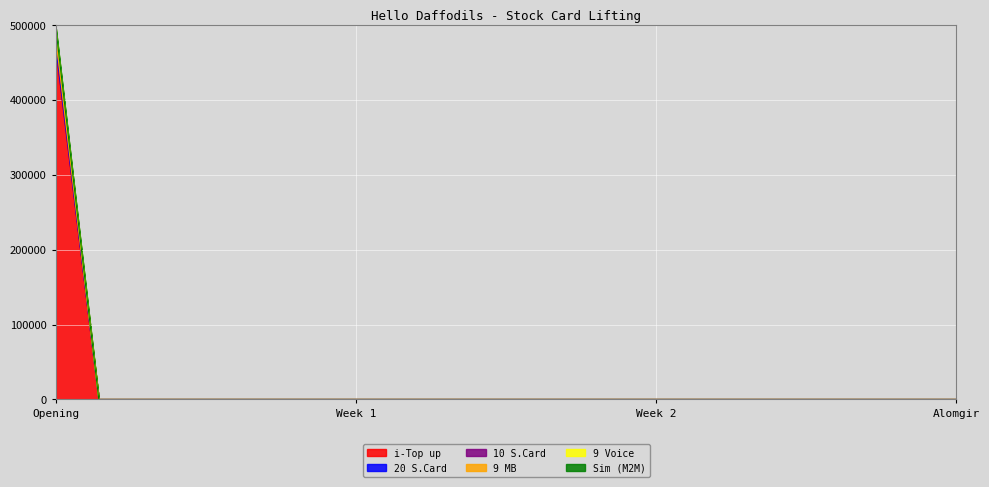

What is the highest value of the i-Top up series?

466004